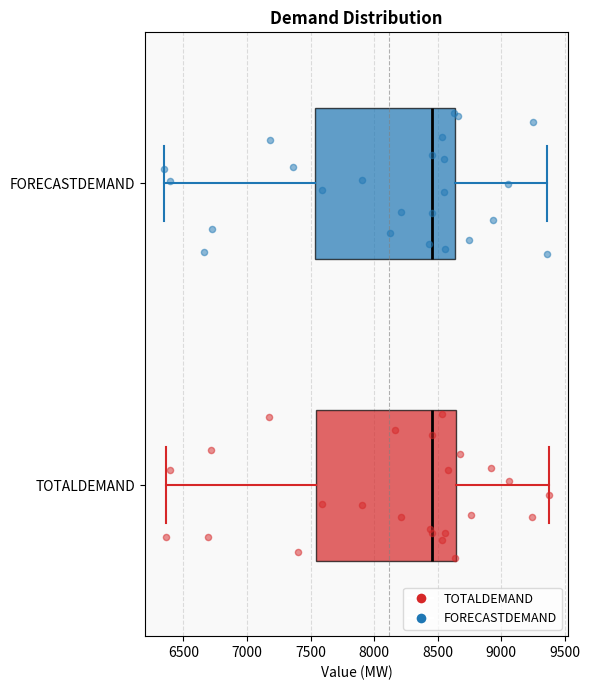

Where does the median line of the box for FORECASTDEMAND sit on the x-axis? The values are not printed on the chart, so give them approximately, as read against the axis.

8450